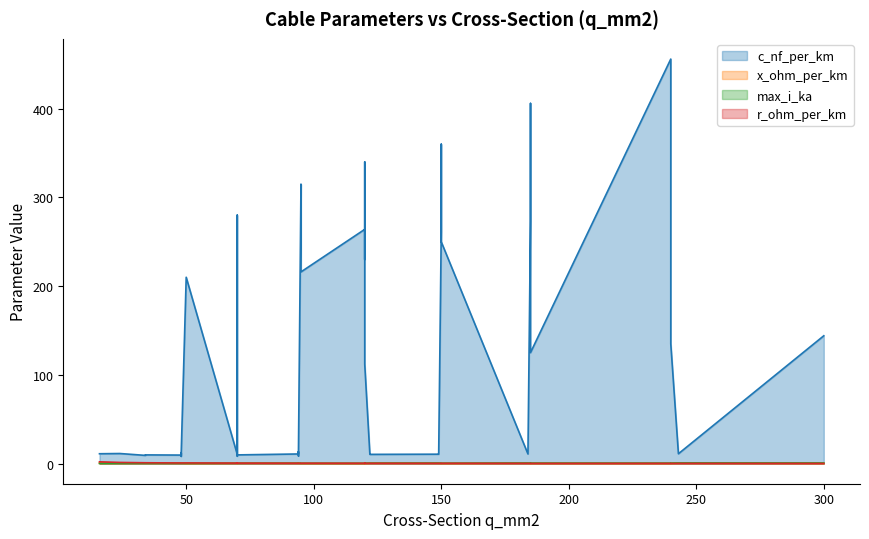

Which series has the largest range (max minus min)?

c_nf_per_km